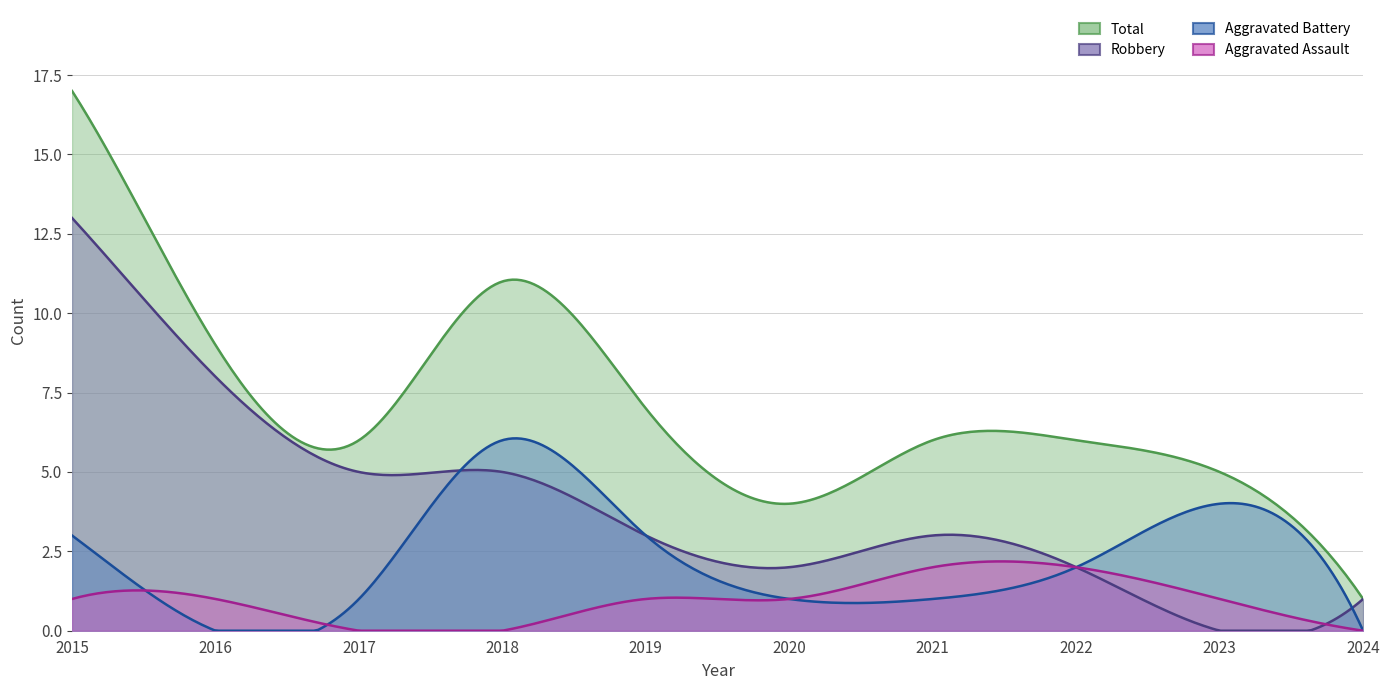

True or false: Total has more than 0 points higher than both neighbors.

True